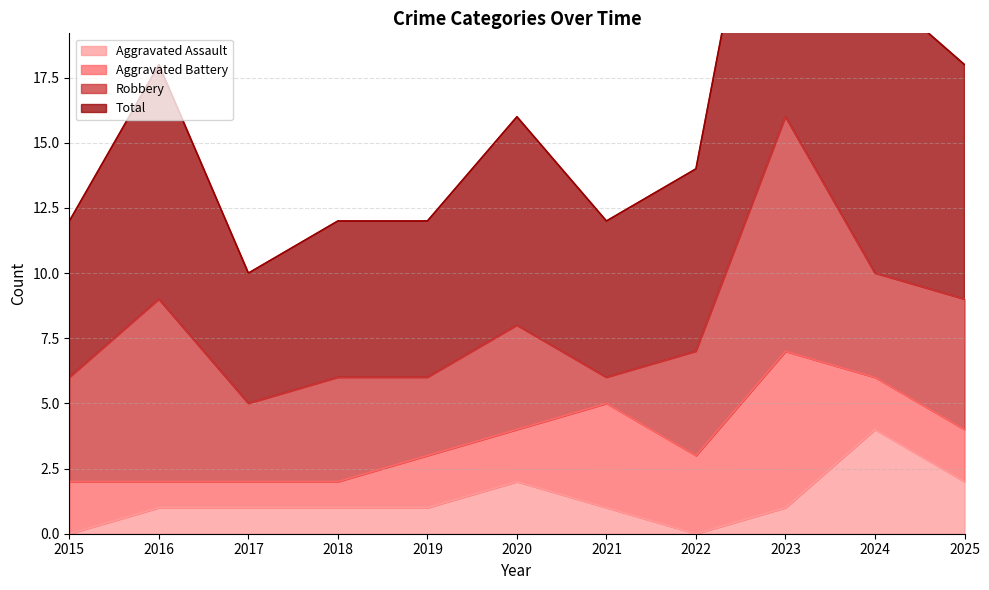

Which series has the largest total across all categories?

Total